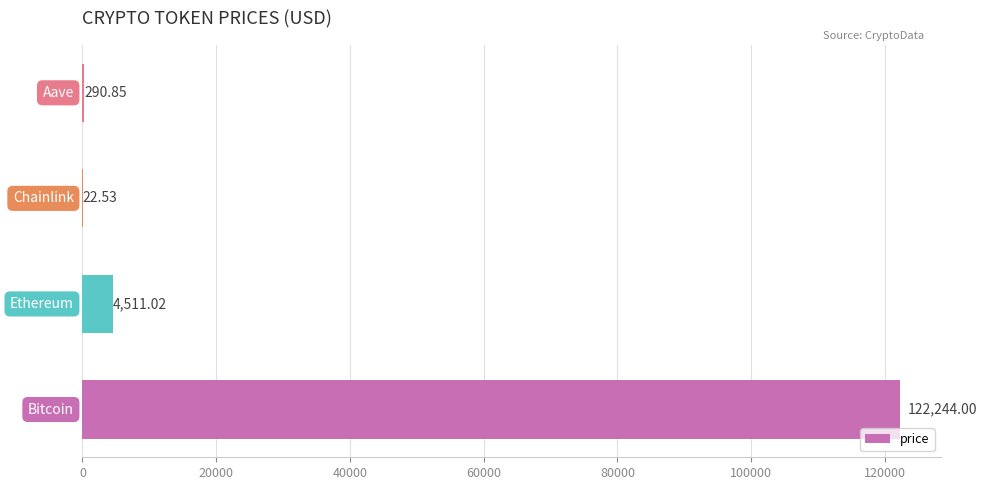

What is the sum of all values?

127068.4